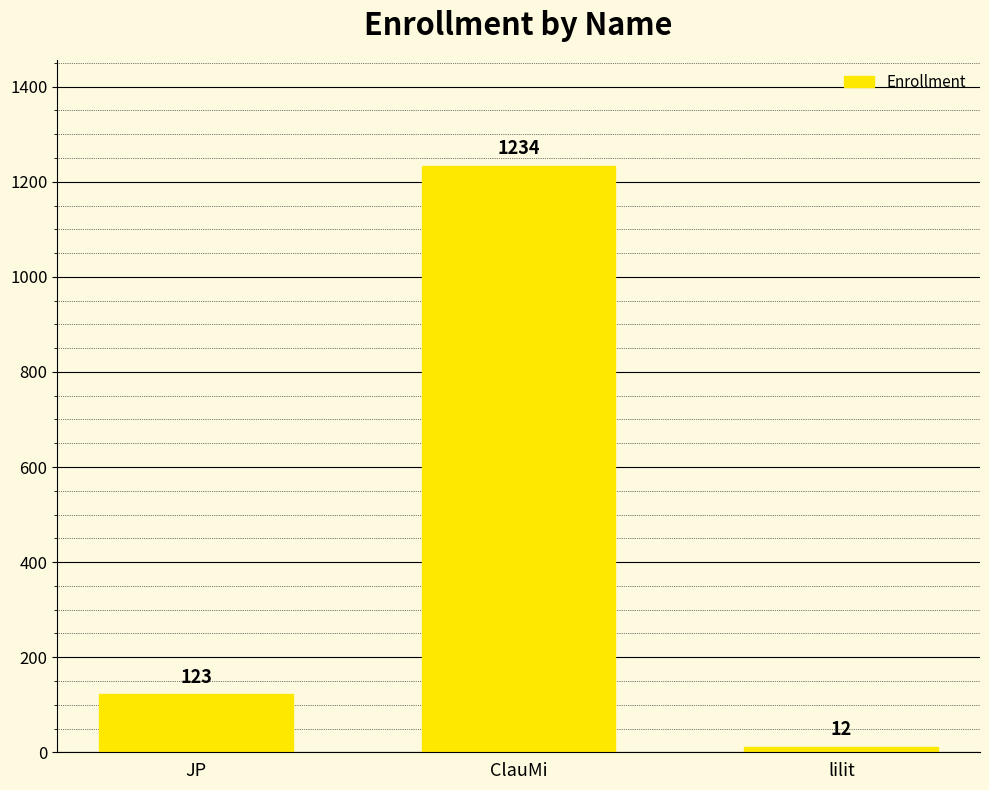

What is the label of the 1st bar from the right?

lilit